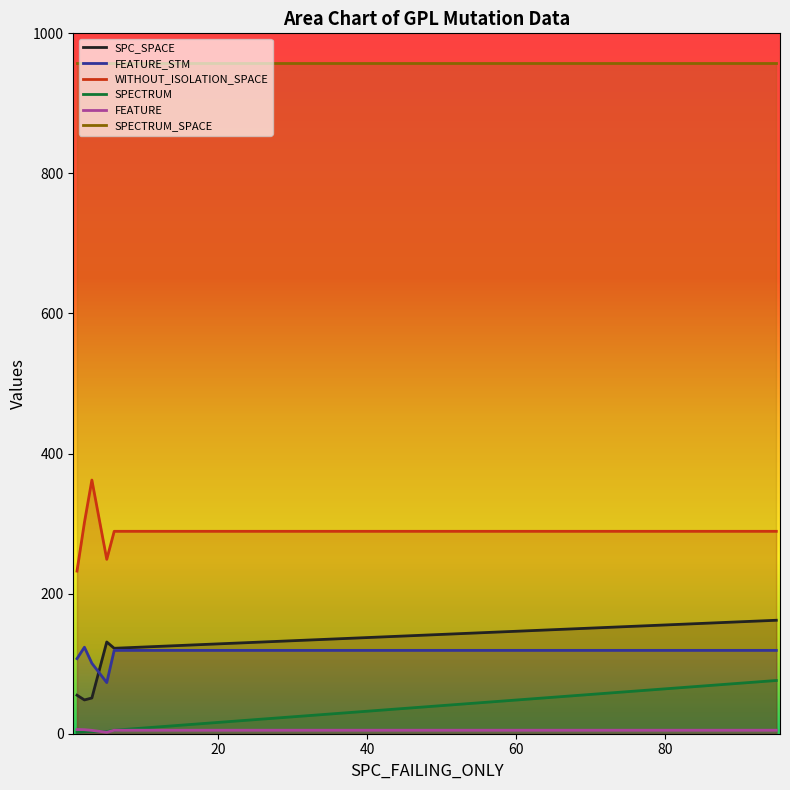

Which series has the largest total across all categories?

SPECTRUM_SPACE